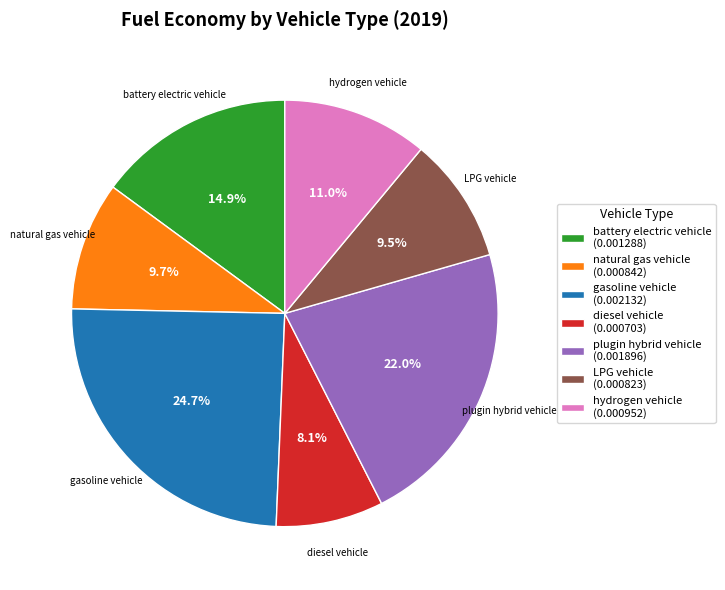

To the nearest percent, what portion does natural gas vehicle represent?

10%